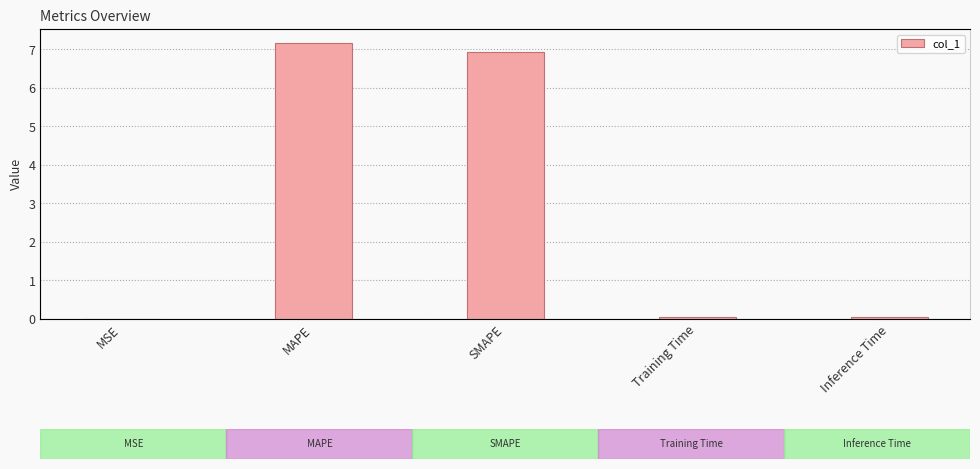

True or false: the data shows 0.0 at Training Time.

True